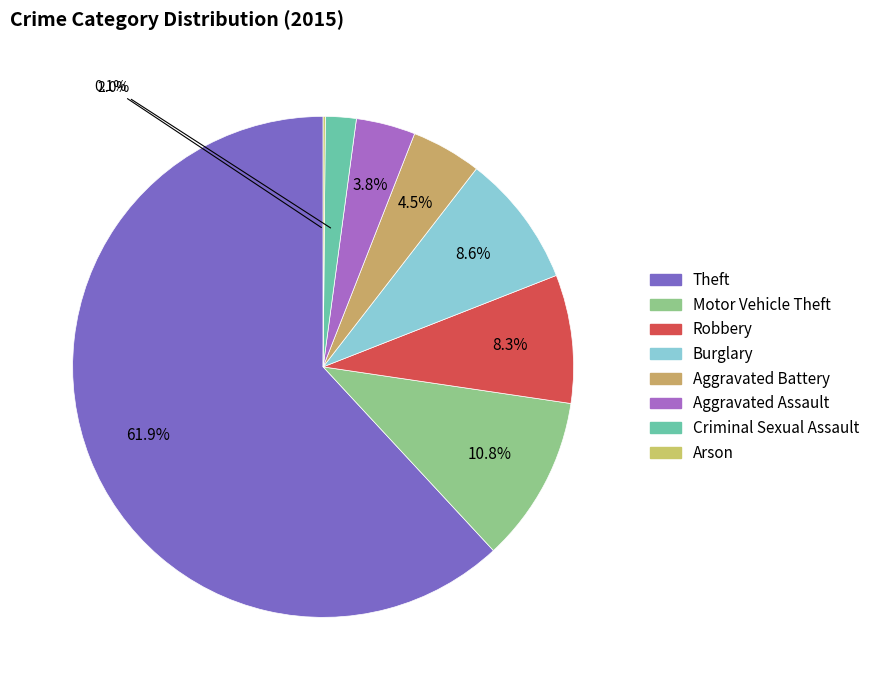

To the nearest percent, what percentage of the pie is Robbery?

8%